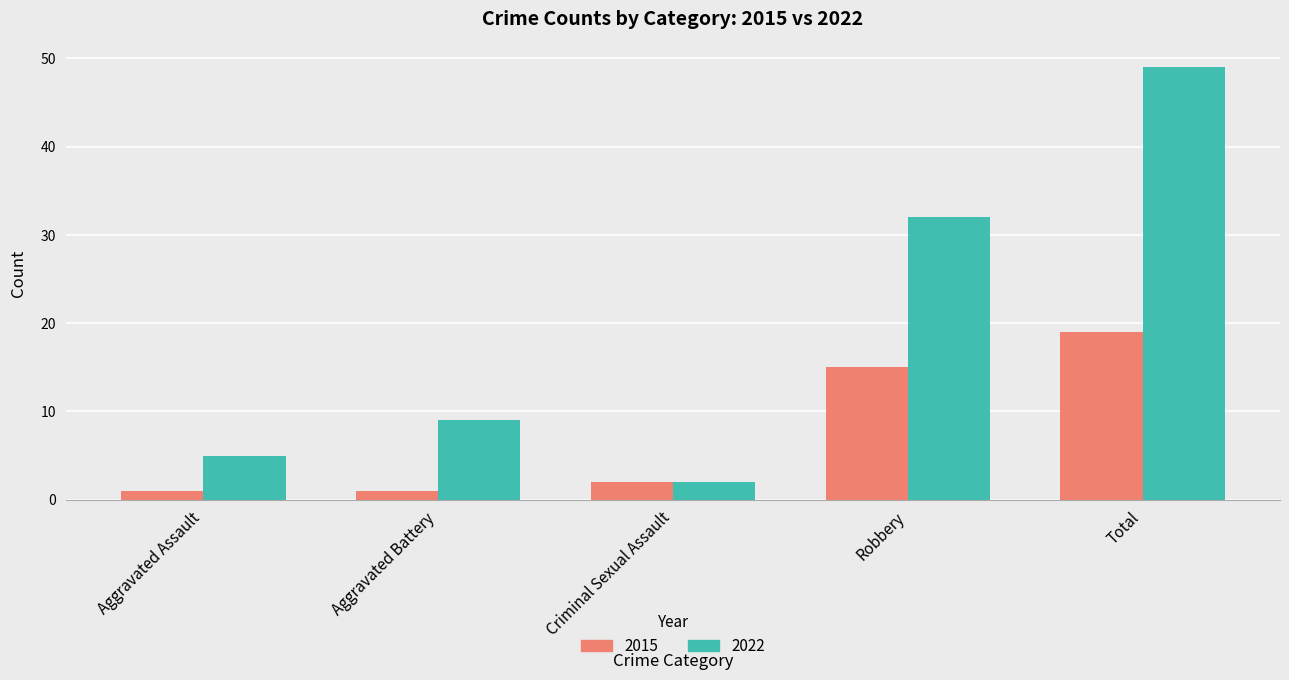

At Robbery, list the series in order from smallest to largest.

2015, 2022